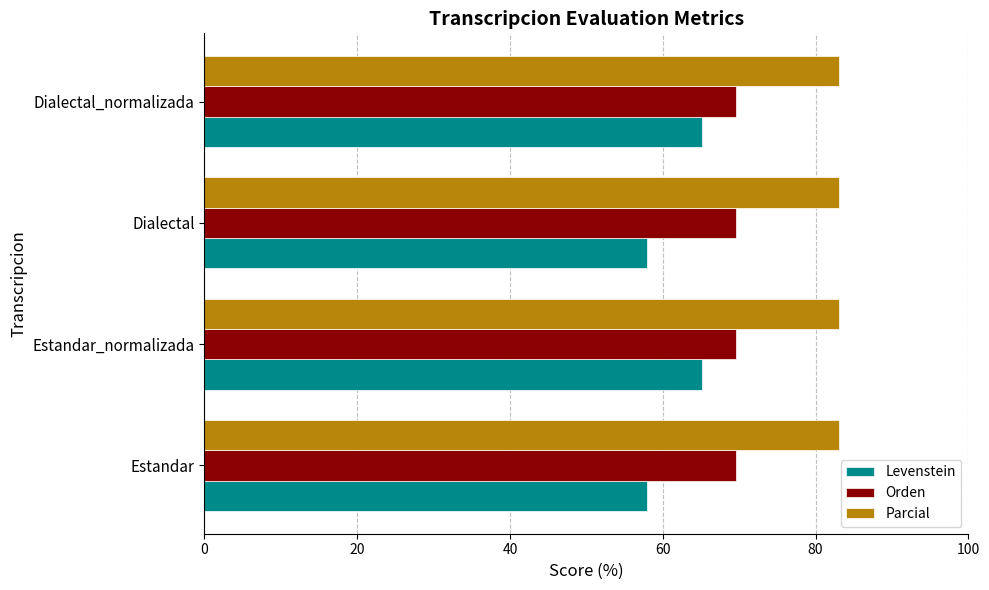

Which series has the largest total across all categories?

Parcial